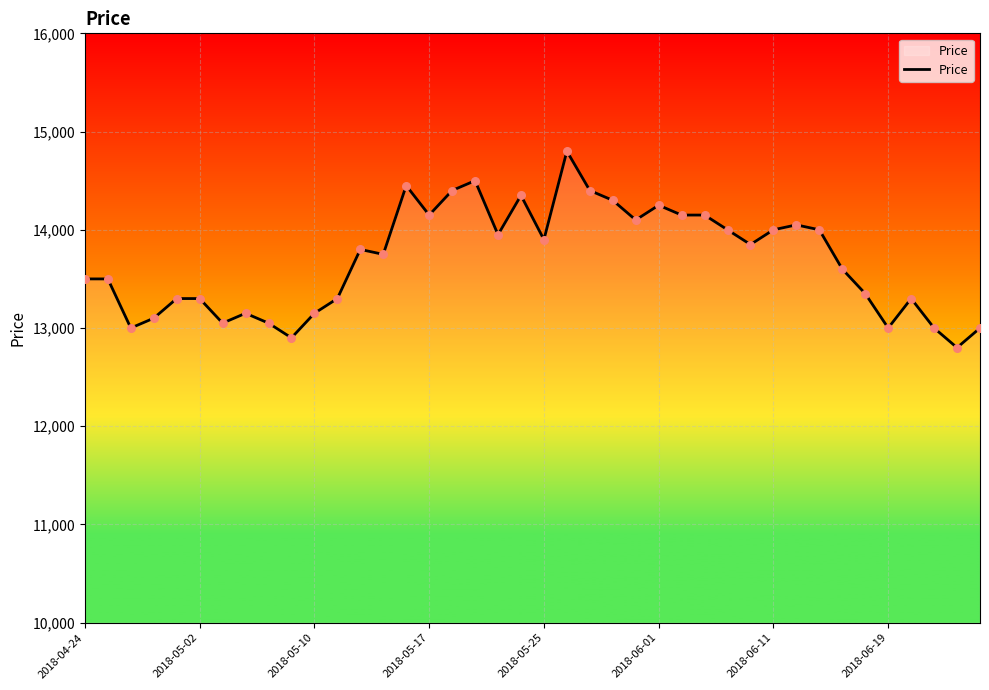

What is the difference between the maximum and minimum values?

2000